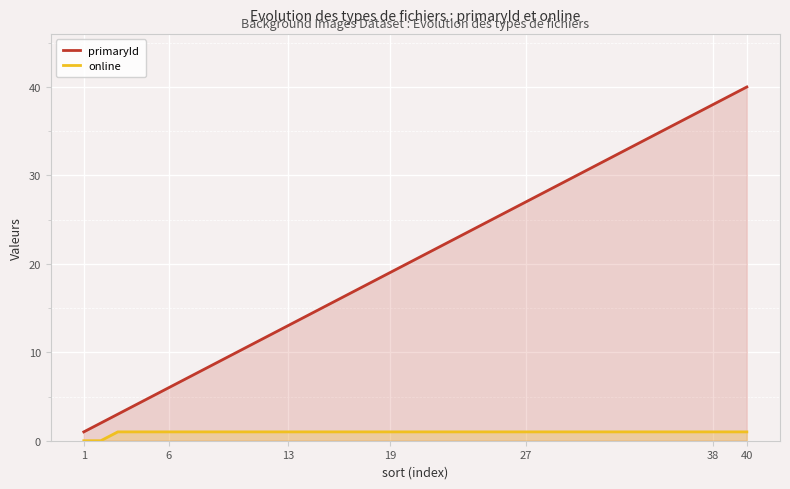

Which series has the largest range (max minus min)?

primaryId